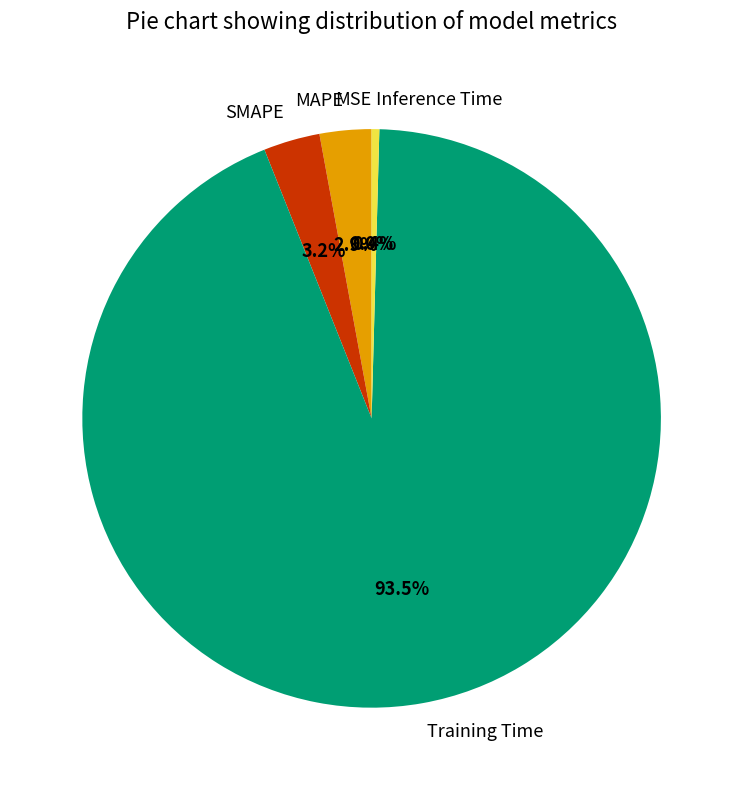

Rank the categories by value from lowest to highest.

MSE, Inference Time, MAPE, SMAPE, Training Time